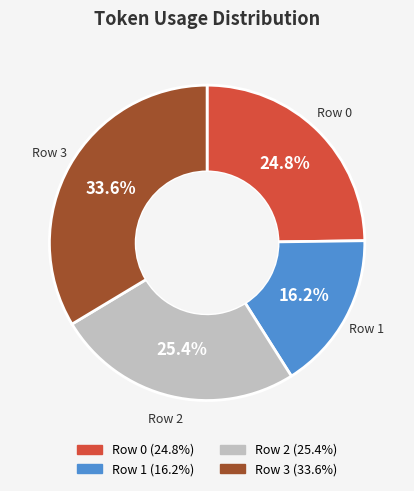

Approximately how many times larger is the value at Row 2 compared to Row 1?

1.6